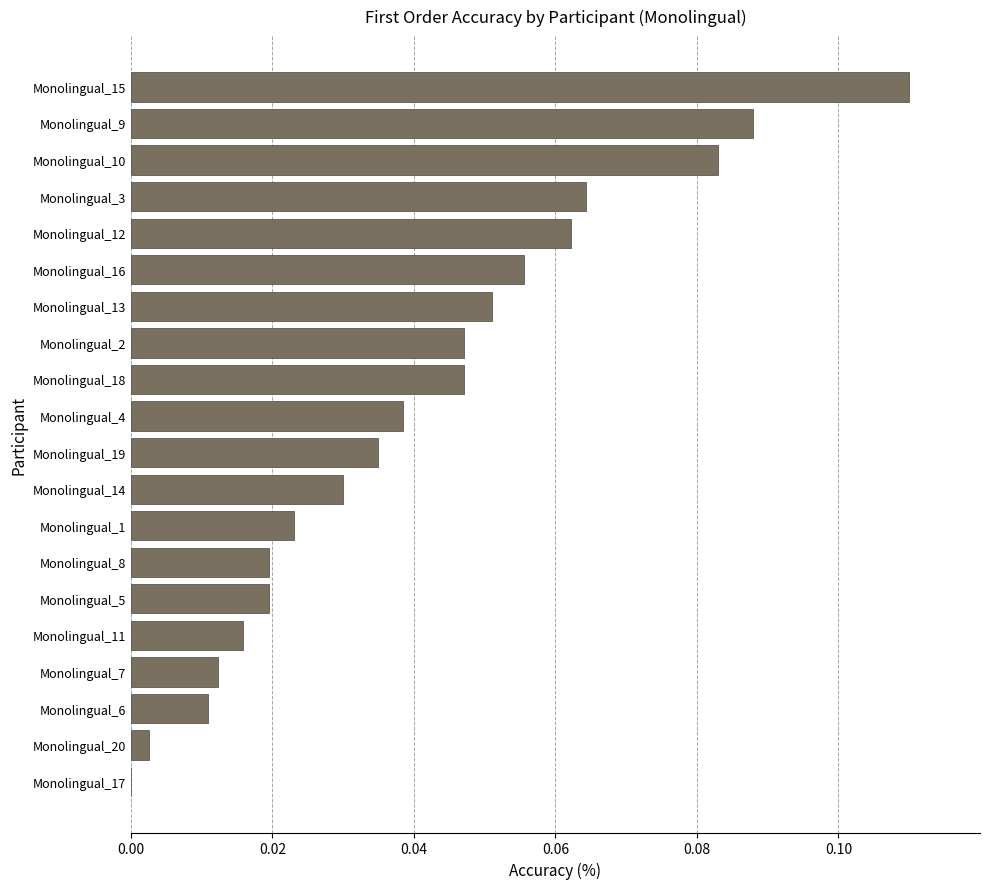

True or false: the data shows 0.0 at Monolingual_8.

True